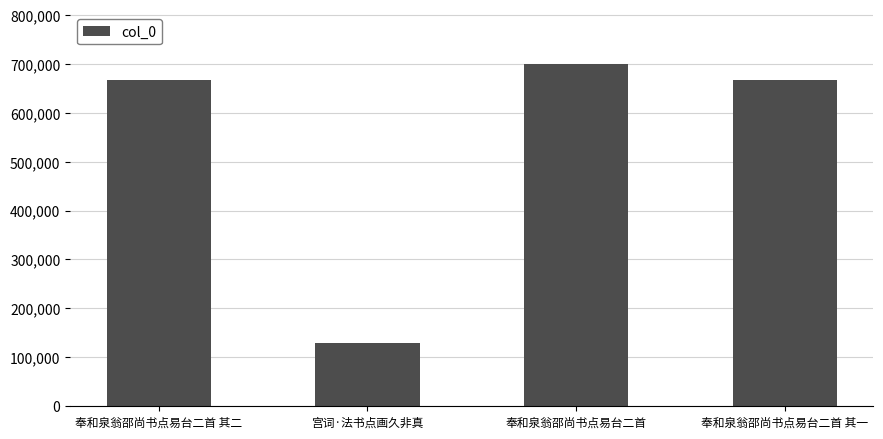

At which category does the chart reach its minimum across all series?

宫词·法书点画久非真